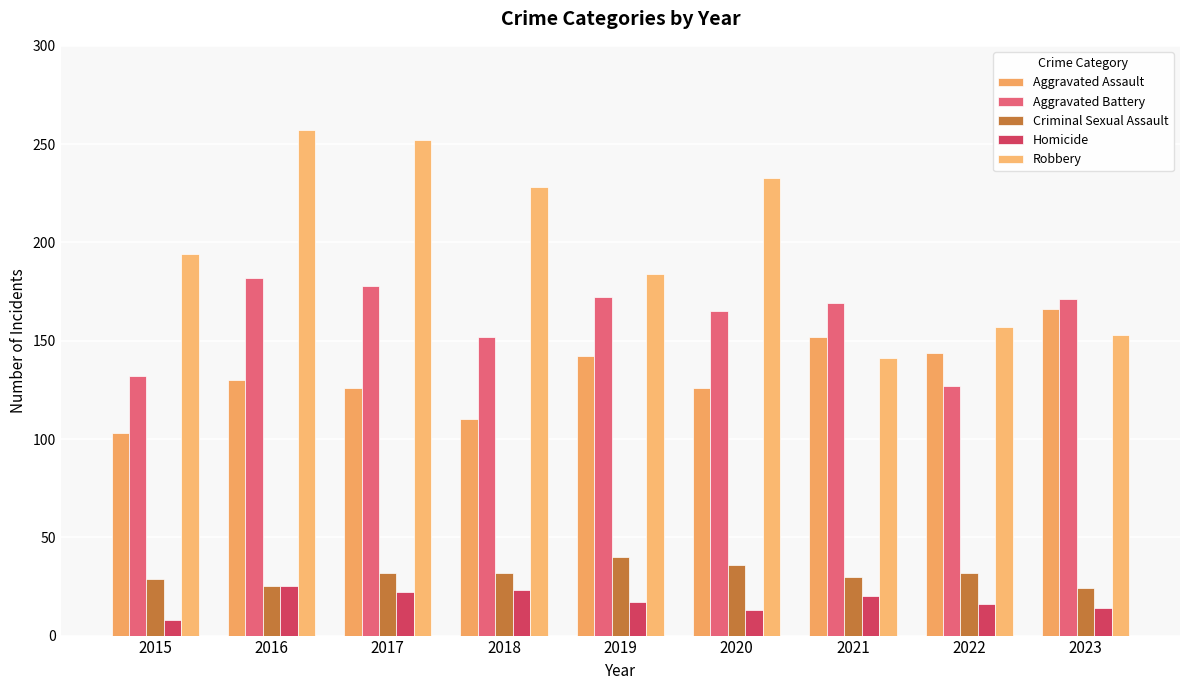

What is the spread (max minus min) of values at 2021?

149